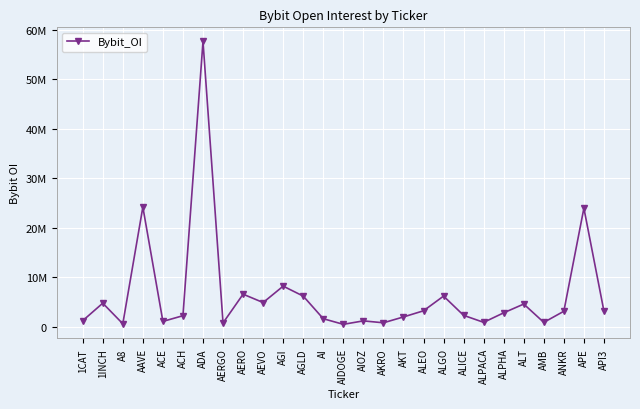

Rank the categories by value from lowest to highest.

AIDOGE, A8, AERGO, AKRO, AMB, ALPACA, ACE, AIOZ, 1CAT, AI, AKT, ACH, ALICE, ALPHA, ANKR, API3, ALEO, ALT, 1INCH, AEVO, AGLD, ALGO, AERO, AGI, APE, AAVE, ADA